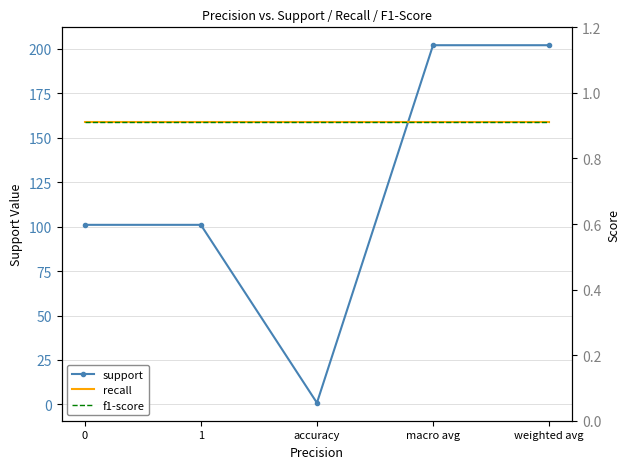

What is the label of the 3rd point from the left?

accuracy